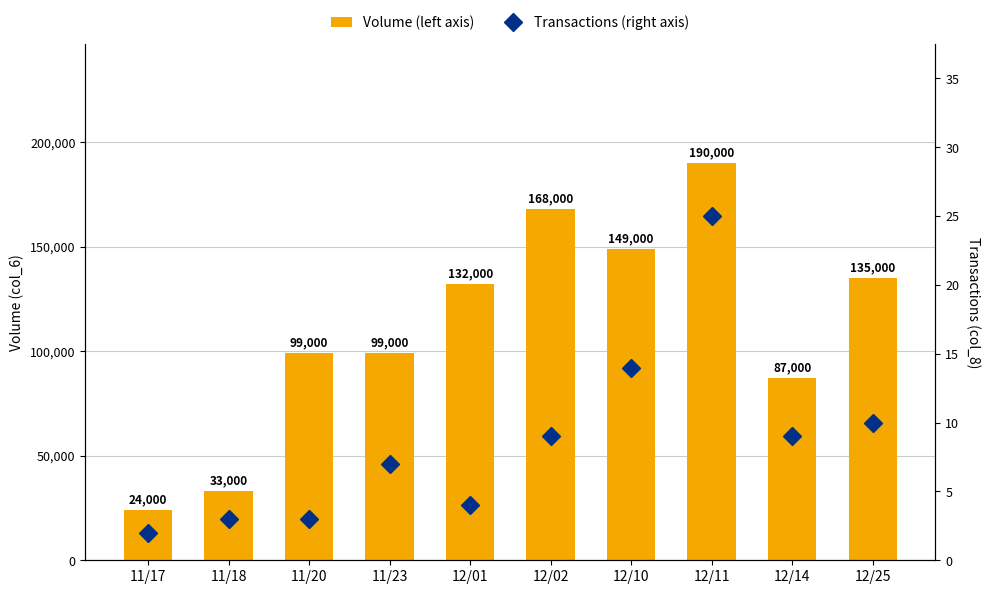

At 11/20, list the series in order from smallest to largest.

Transactions (right axis), Volume (left axis)